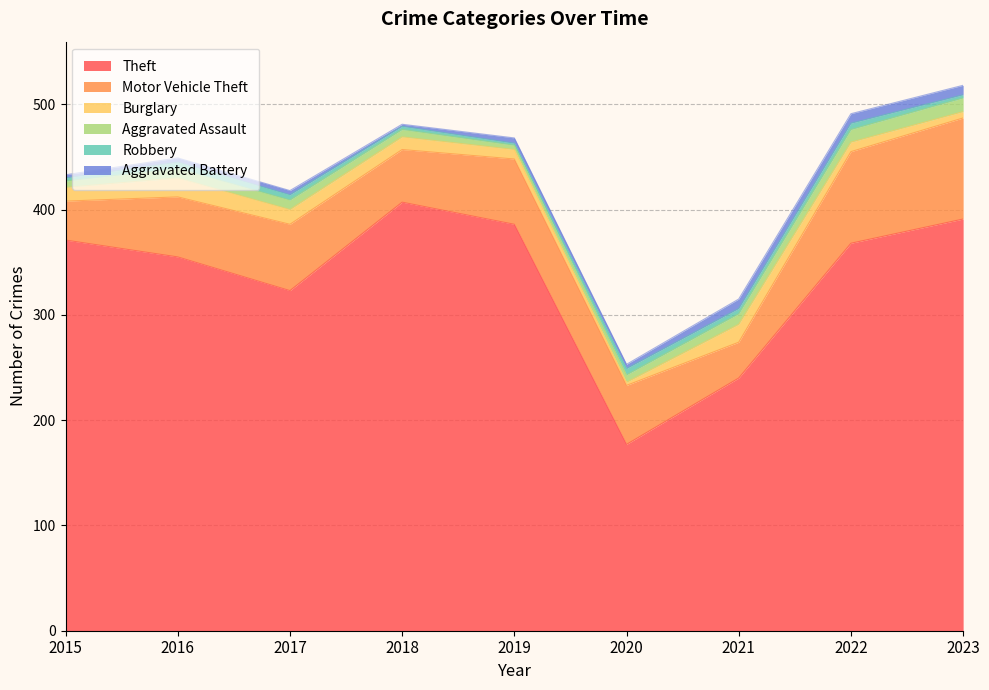

Is the value of Burglary at 2017 greater than the value of Motor Vehicle Theft at 2021?

No